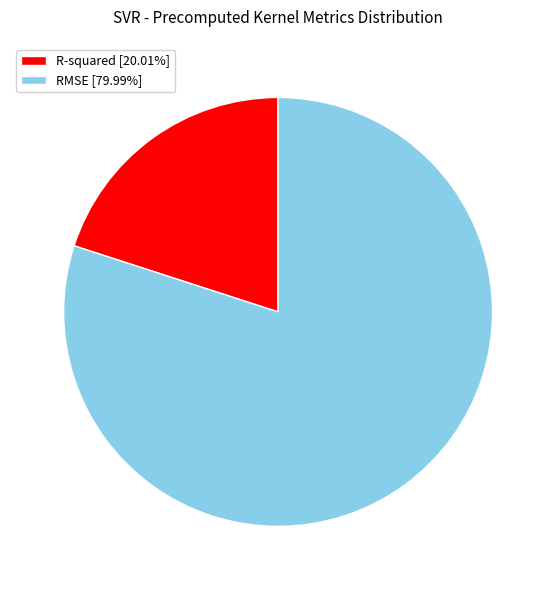

Count the number of slices in the pie.

2